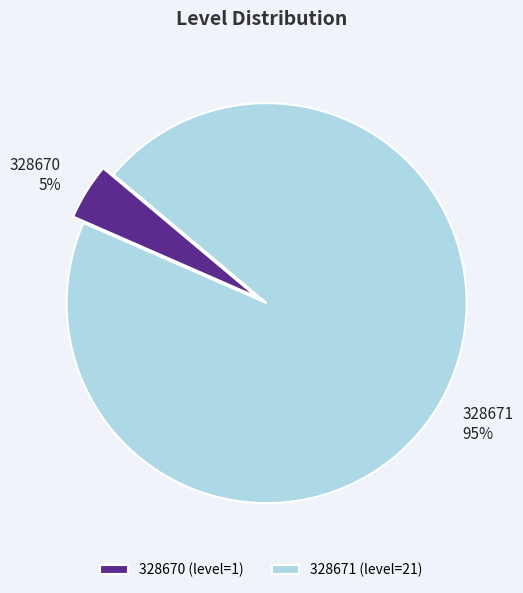

Rank the categories by value from lowest to highest.

328670, 328671